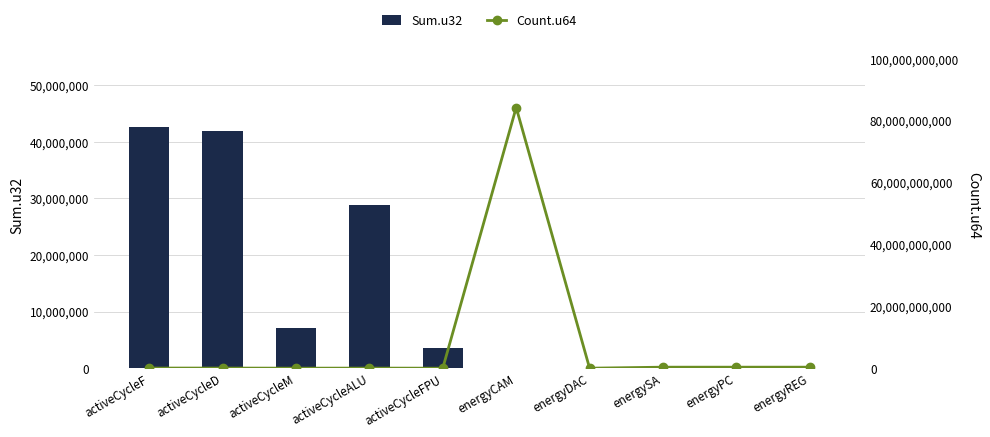

At which category is the sum across all series the highest?

energyCAM